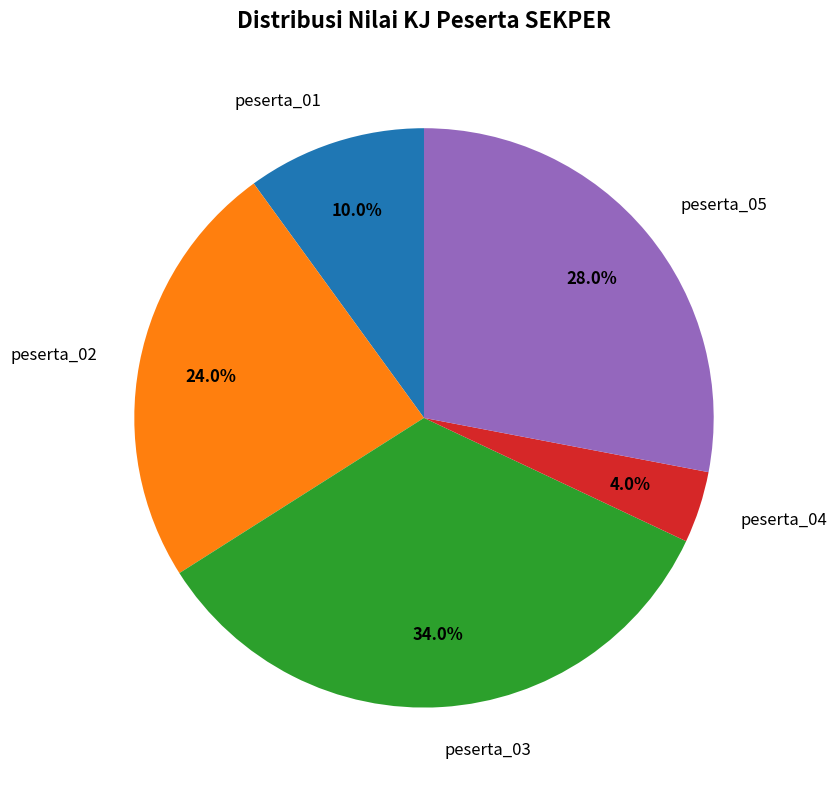

To the nearest percent, what portion does peserta_01 represent?

10%